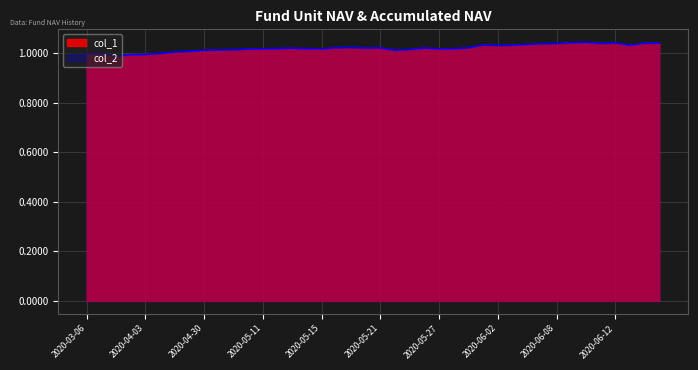

Where is col_1 nearest to the value 1?

2020-03-06